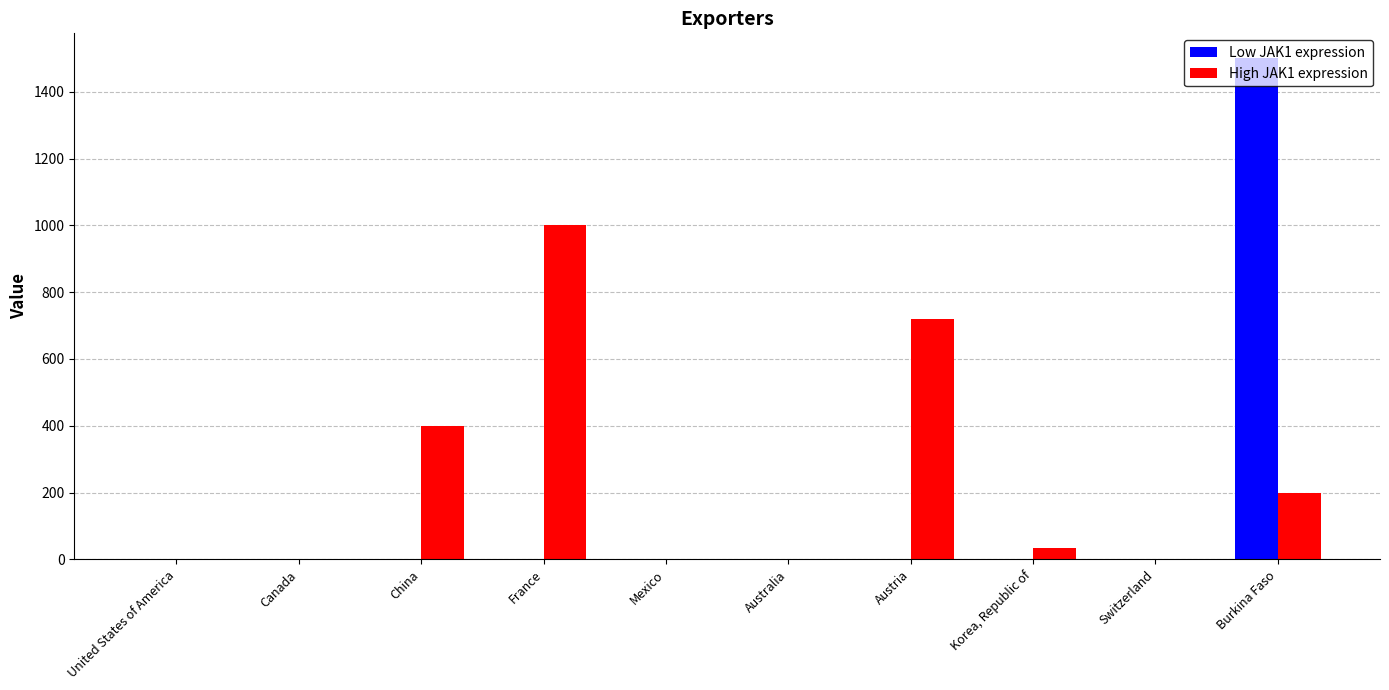

What is the average value of the Low JAK1 expression series?

150